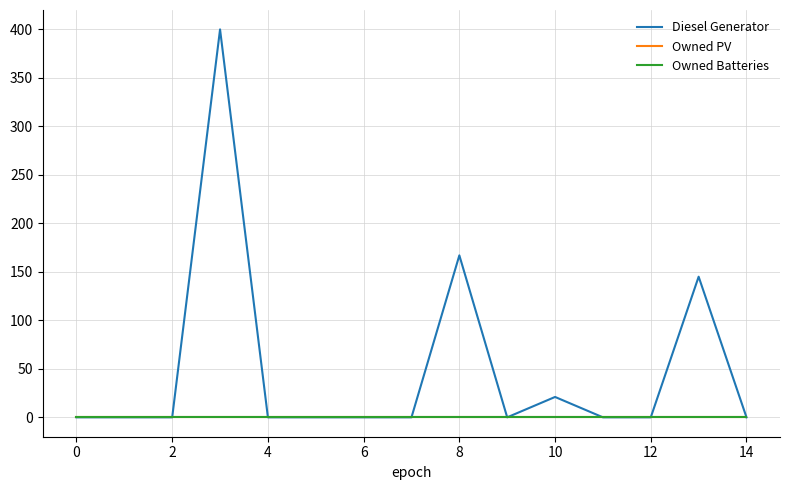

True or false: Owned Batteries and Owned PV intersect in this chart.

False